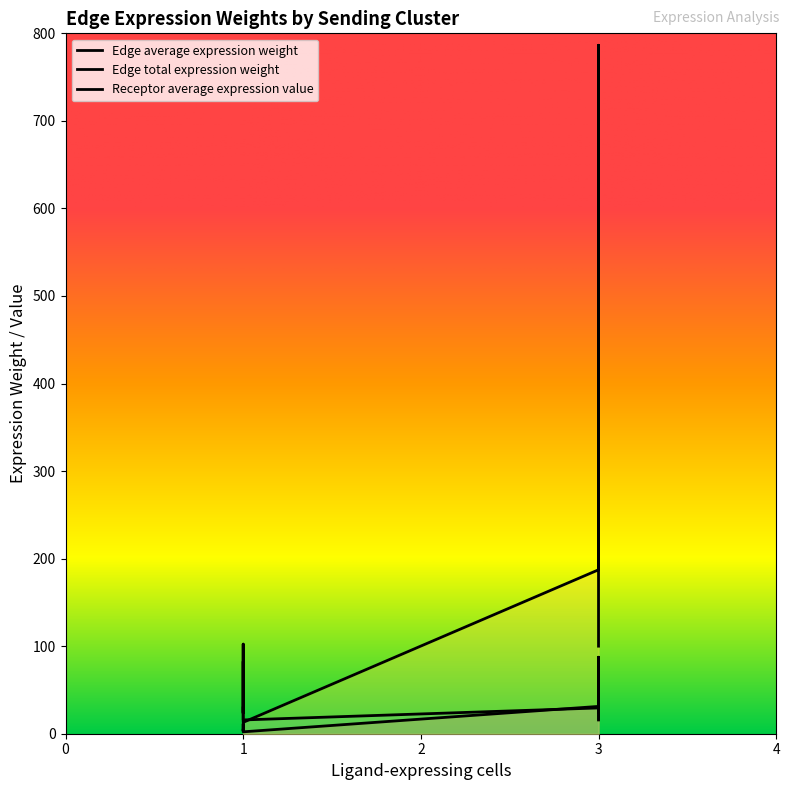

At 1, list the series in order from largest to smallest.

Receptor average expression value, Edge total expression weight, Edge average expression weight